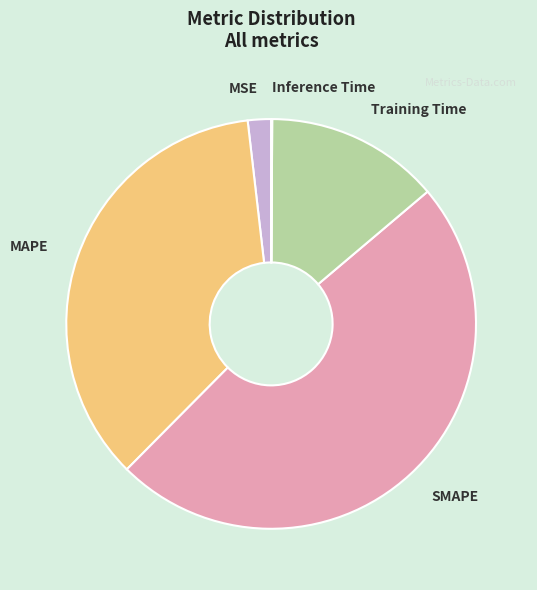

Combined, do SMAPE and MSE account for over 50%?

Yes